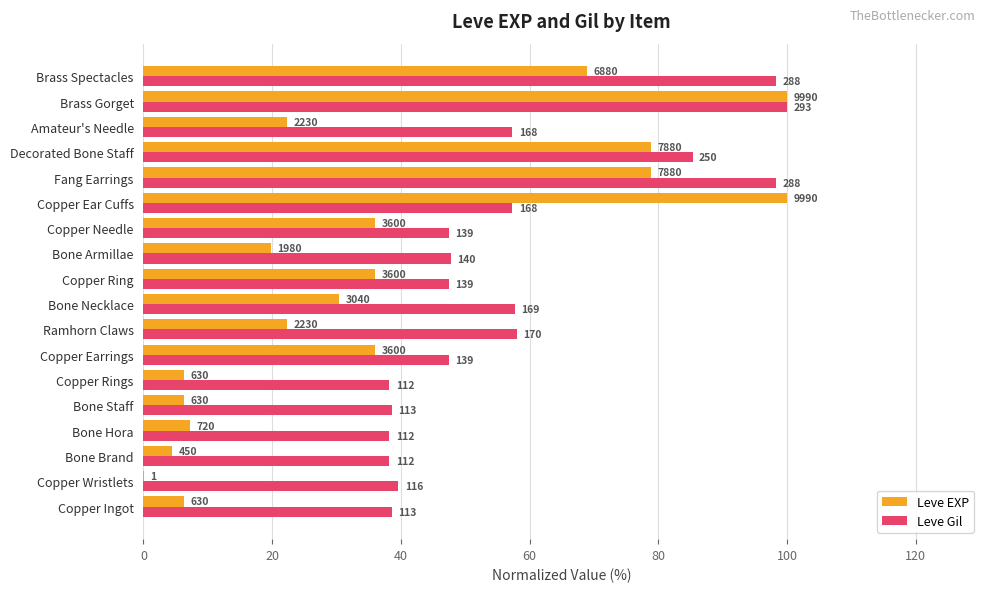

Reading left to right, transcribe all the data shown in this chart.

Leve EXP: 6.3	0.0	4.5	7.2	6.3	6.3	36.0	22.3	30.4	36.0	19.8	36.0	100.0	78.9	78.9	22.3	100.0	68.9
Leve Gil: 38.6	39.6	38.2	38.2	38.6	38.2	47.4	58.0	57.7	47.4	47.8	47.4	57.3	98.3	85.3	57.3	100.0	98.3